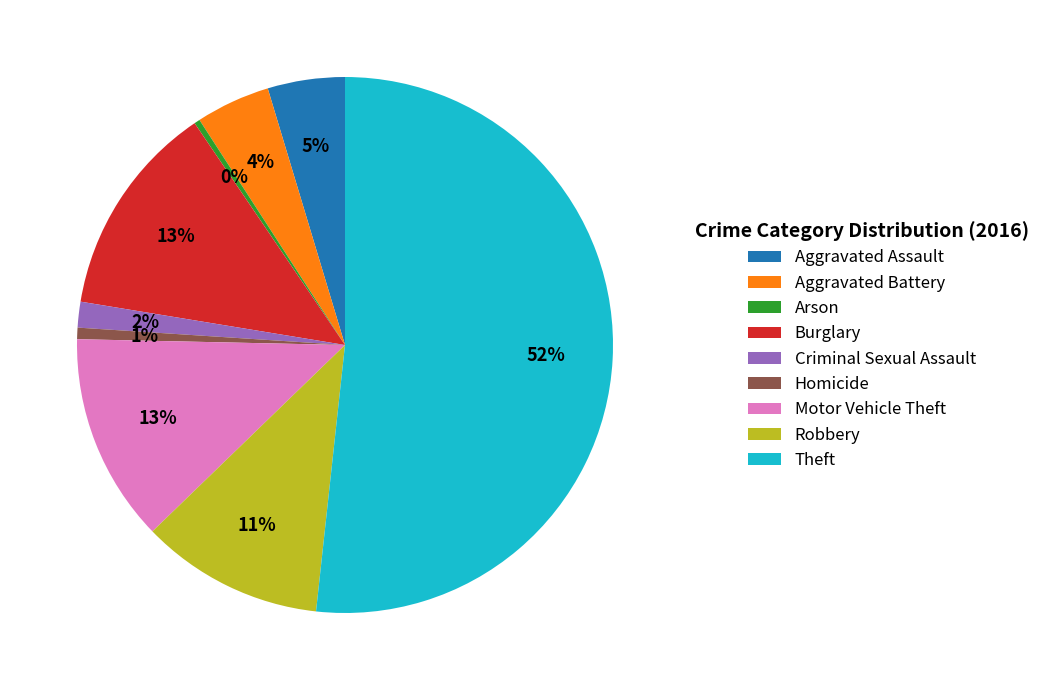

How many segments does this pie chart have?

9